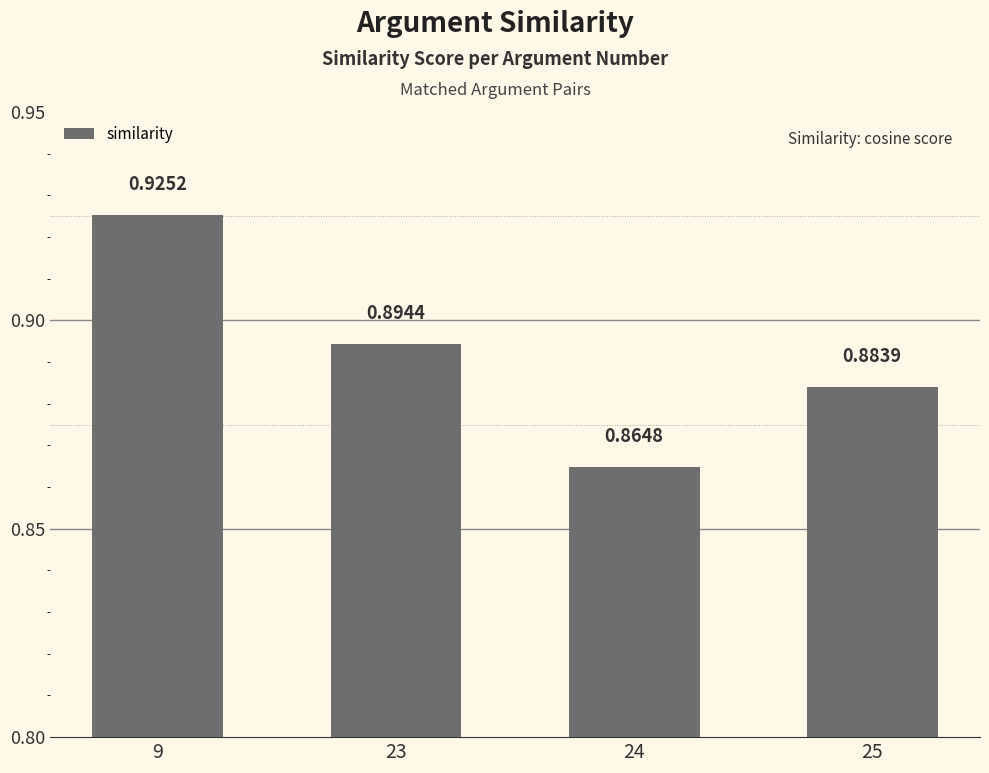

What is the sum of the values at 24 and 25?

1.7